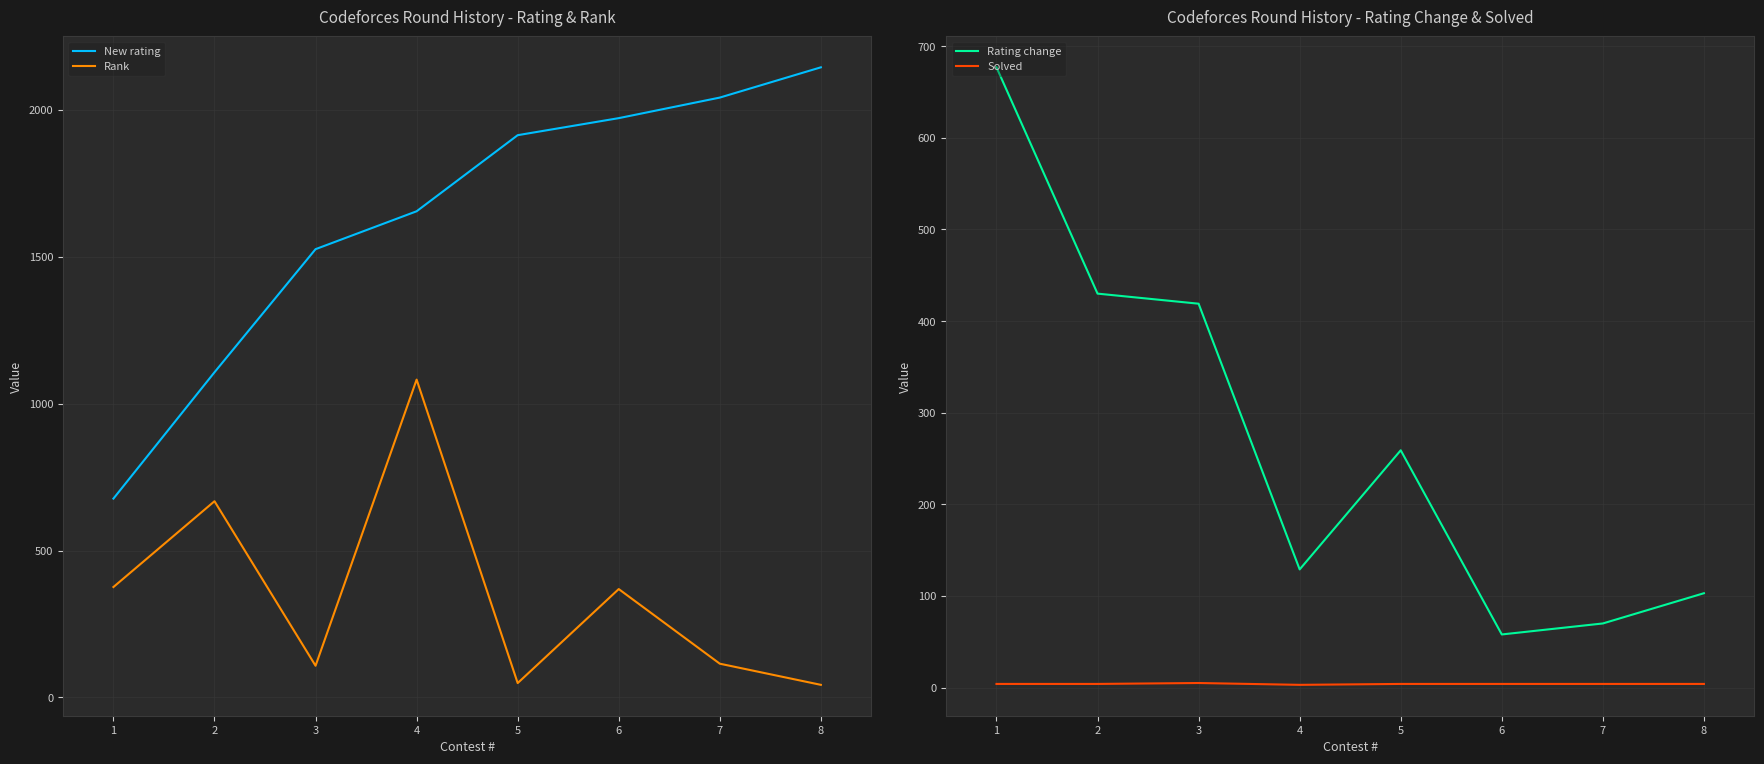

What is the difference between the New rating values at 3 and 1?

849